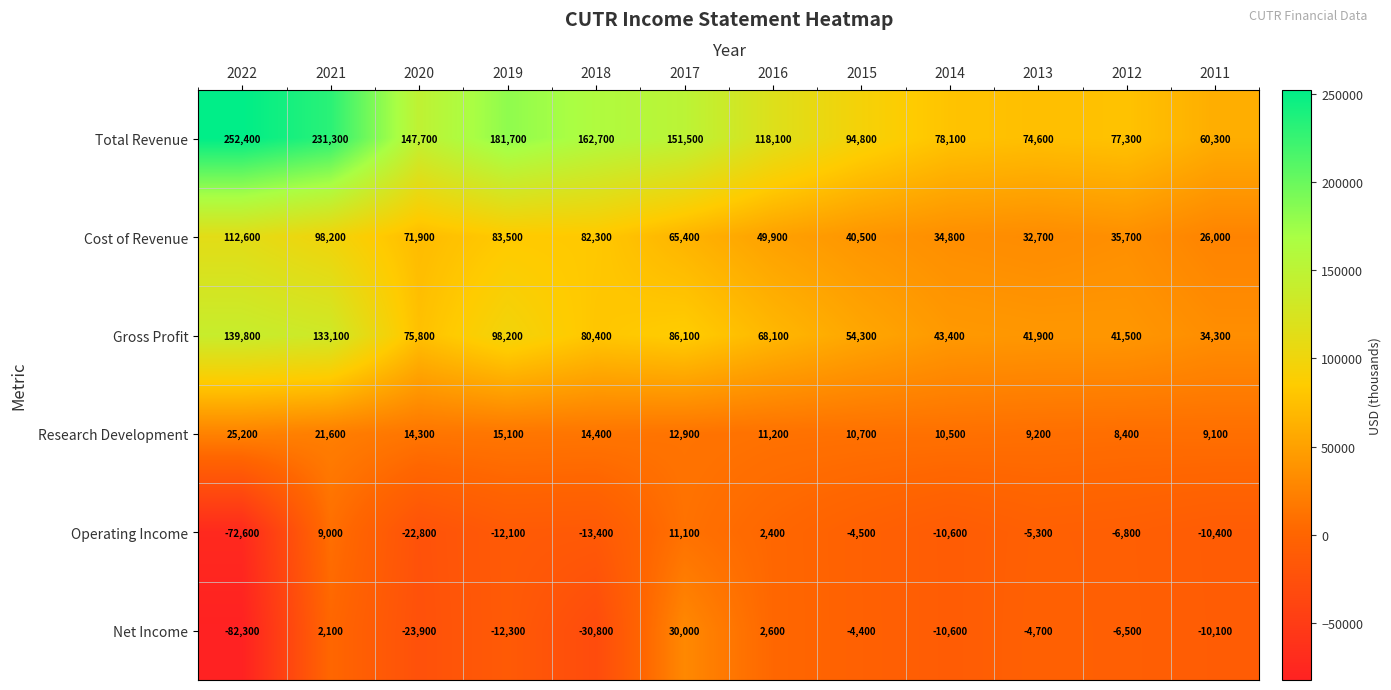

What is the sum of the Cost of Revenue values at 2022 and 2021?

210800